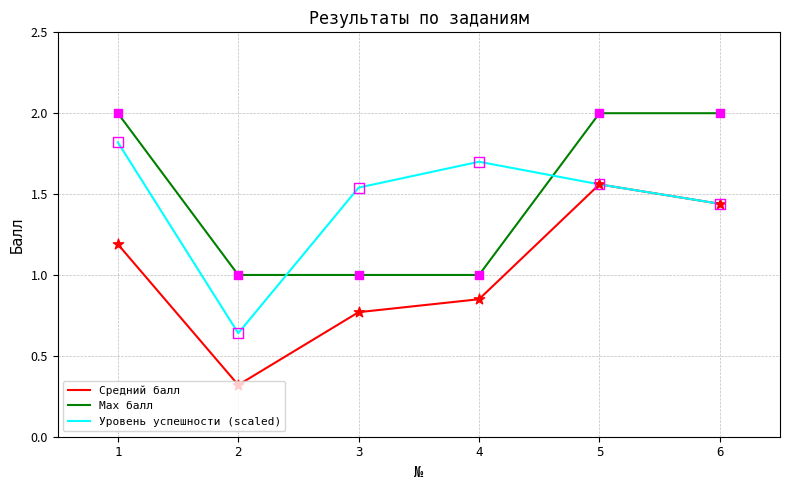

Is the value of Max балл at 6 greater than the value of Уровень успешности (scaled) at 1?

Yes